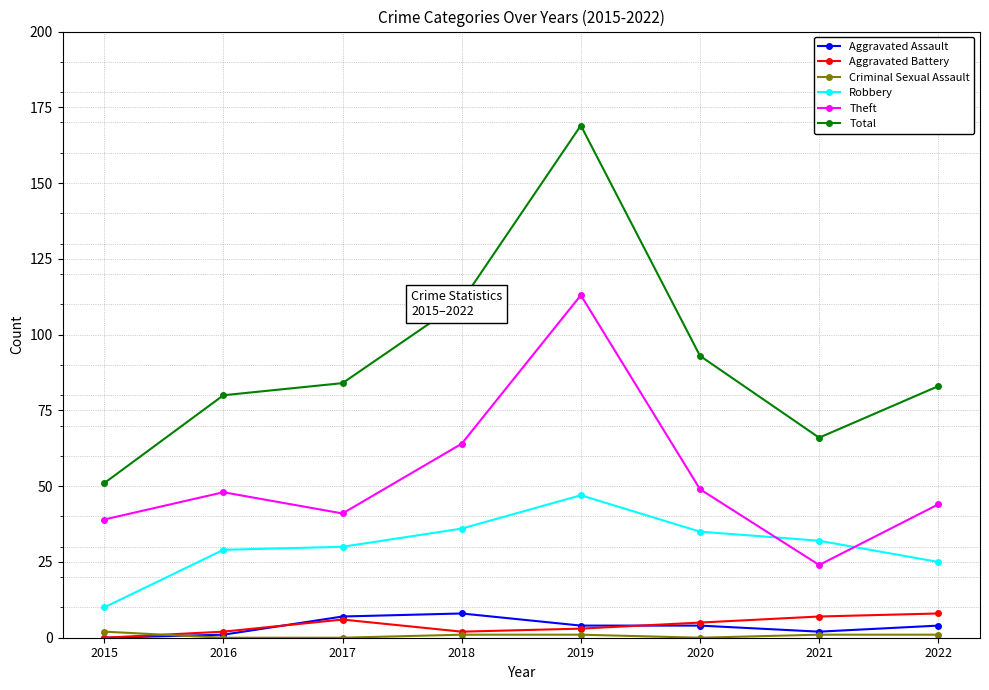

What is the difference between the Aggravated Assault values at 2022 and 2021?

2